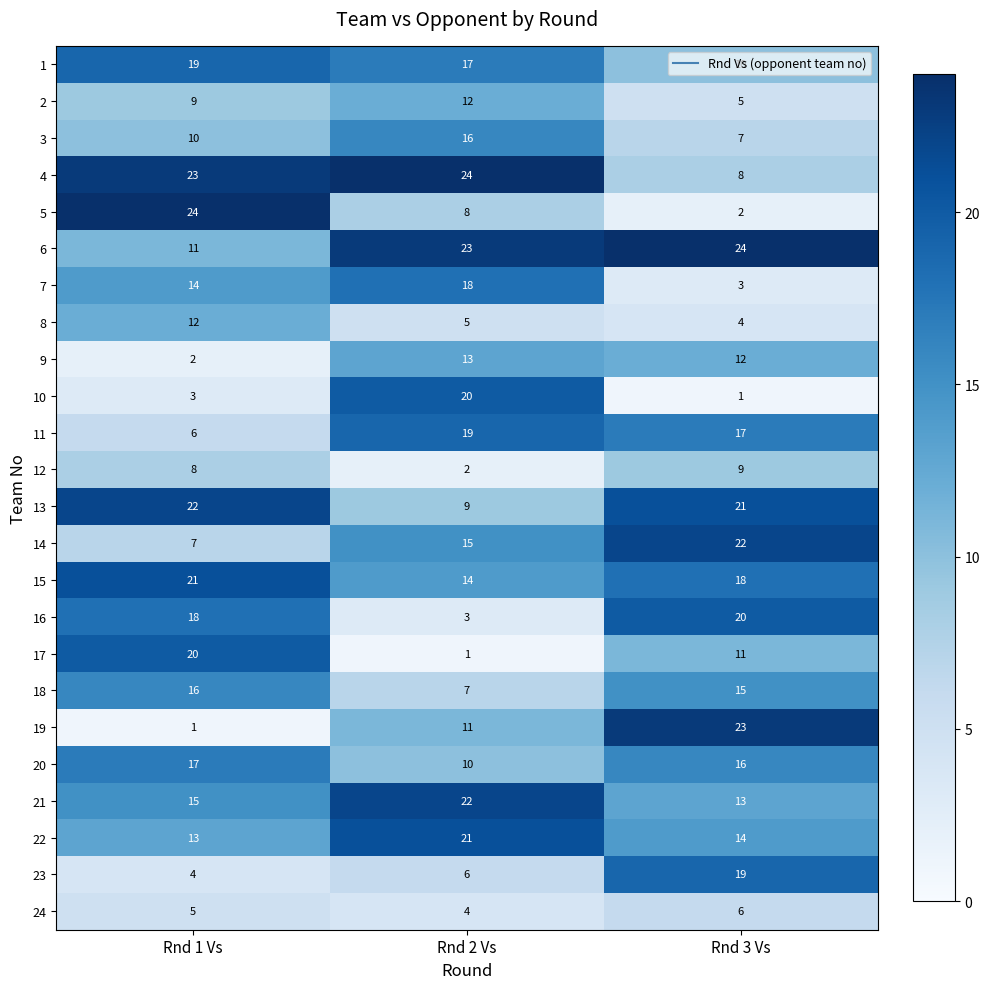

What is the sum of all 16 values?

41